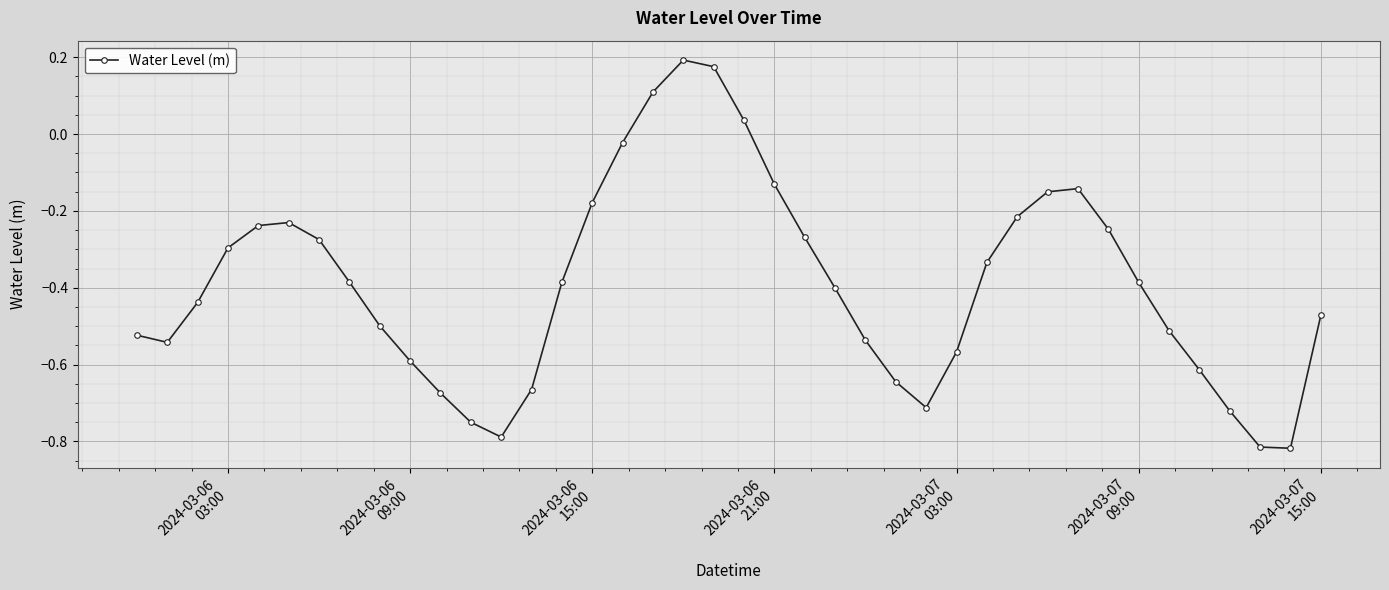

How many values are above zero?

4